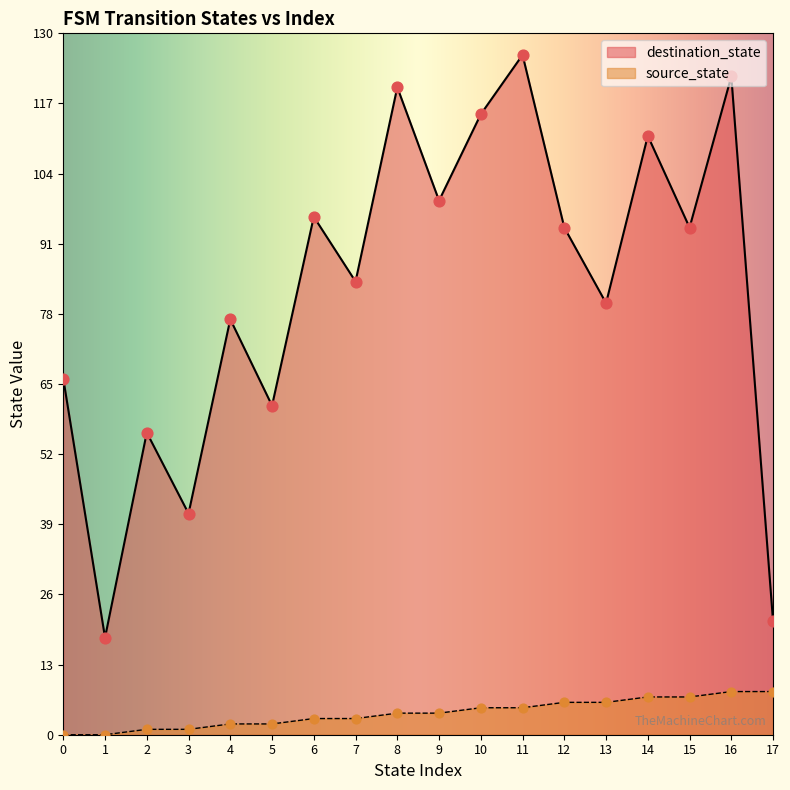

Is the value of source_state at 9 greater than the value of destination_state at 9?

No